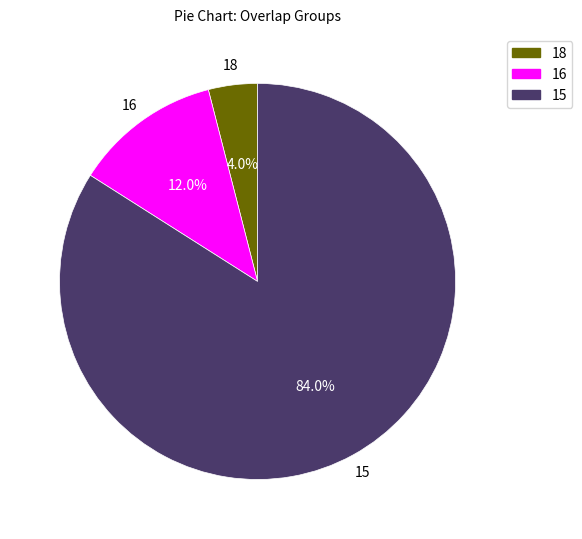

Is the sum of 16 and 18 greater than half?

No